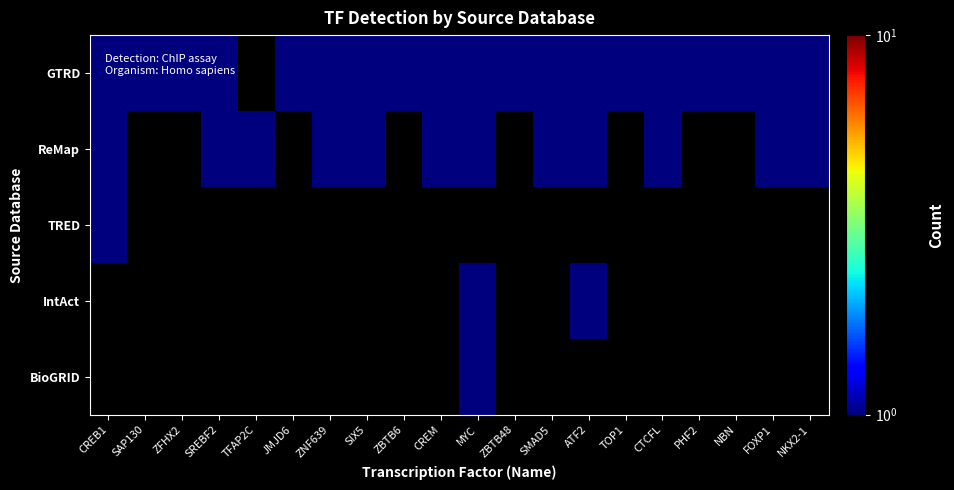

At which category does the chart reach its minimum across all series?

TFAP2C